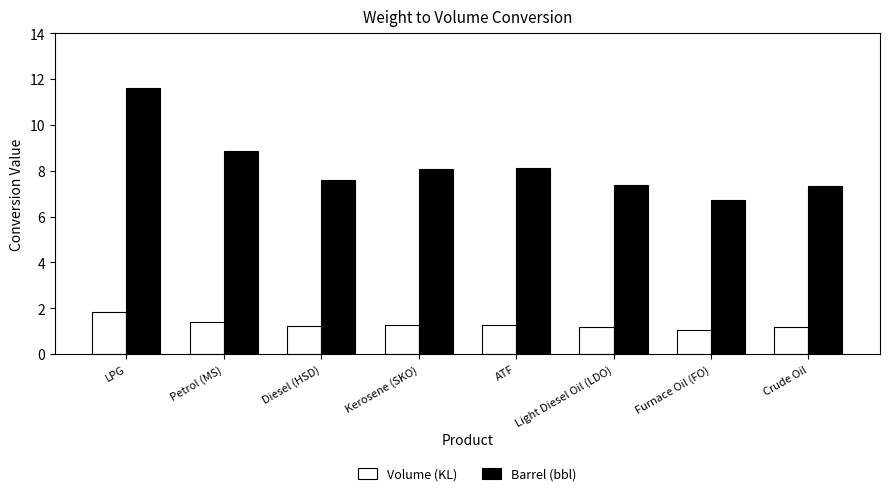

How many bars are there in each group?

2